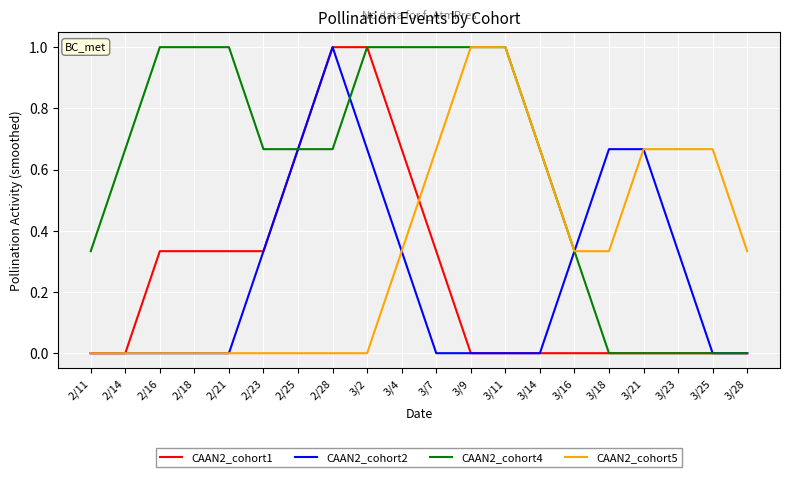

What position from the left is 3/25?

19